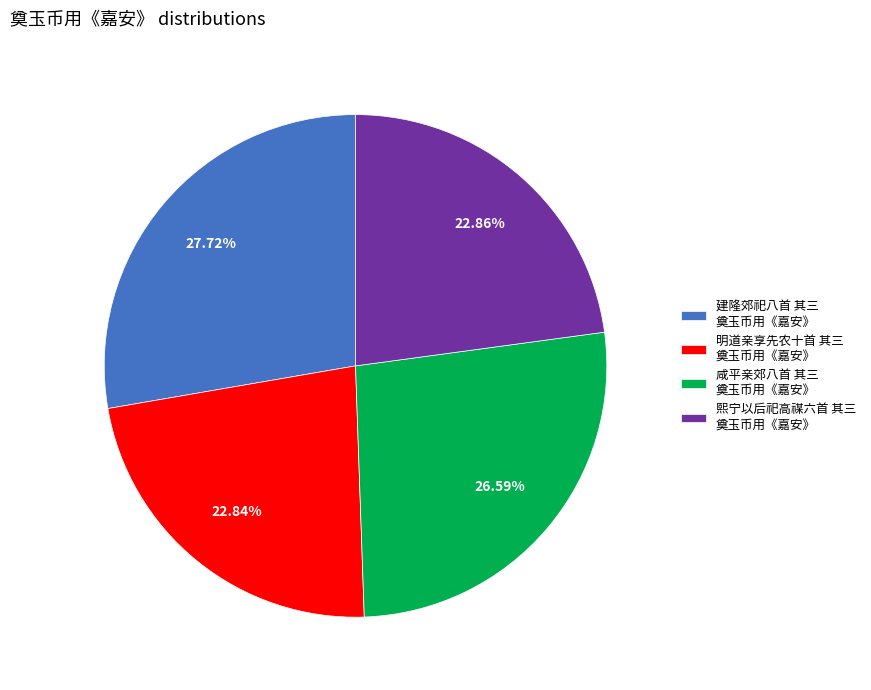

Count the number of slices in the pie.

4